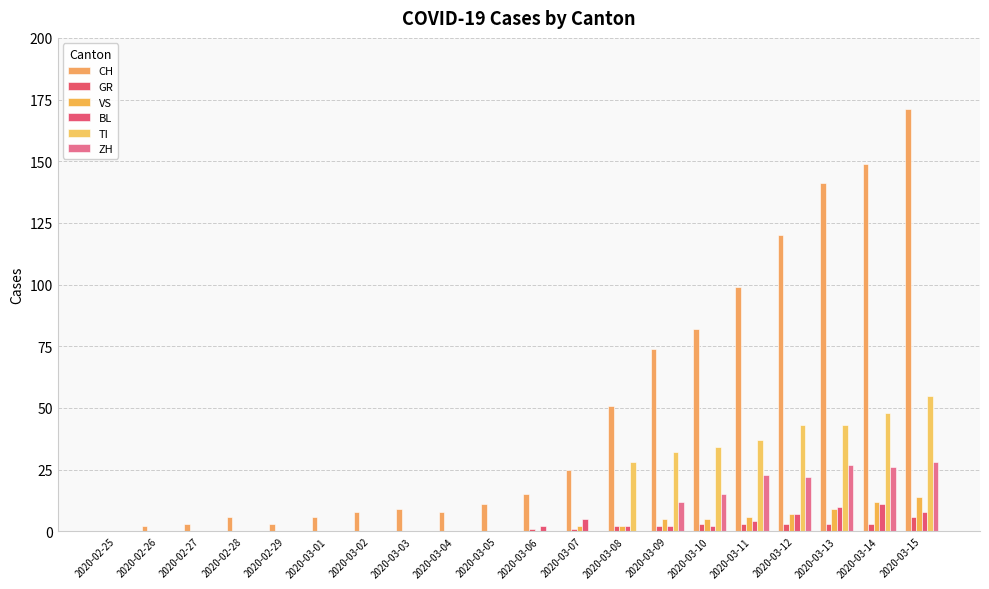

Reading left to right, list all the values displayed in this chart.

CH: 2020-02-25=0	2020-02-26=2	2020-02-27=3	2020-02-28=6	2020-02-29=3	2020-03-01=6	2020-03-02=8	2020-03-03=9	2020-03-04=8	2020-03-05=11	2020-03-06=15	2020-03-07=25	2020-03-08=51	2020-03-09=74	2020-03-10=82	2020-03-11=99	2020-03-12=120	2020-03-13=141	2020-03-14=149	2020-03-15=171
GR: 2020-02-25=0	2020-02-26=0	2020-02-27=0	2020-02-28=0	2020-02-29=0	2020-03-01=0	2020-03-02=0	2020-03-03=0	2020-03-04=0	2020-03-05=0	2020-03-06=1	2020-03-07=1	2020-03-08=2	2020-03-09=2	2020-03-10=3	2020-03-11=3	2020-03-12=3	2020-03-13=3	2020-03-14=3	2020-03-15=6
VS: 2020-02-25=0	2020-02-26=0	2020-02-27=0	2020-02-28=0	2020-02-29=0	2020-03-01=0	2020-03-02=0	2020-03-03=0	2020-03-04=0	2020-03-05=0	2020-03-06=0	2020-03-07=2	2020-03-08=2	2020-03-09=5	2020-03-10=5	2020-03-11=6	2020-03-12=7	2020-03-13=9	2020-03-14=12	2020-03-15=14
BL: 2020-02-25=0	2020-02-26=0	2020-02-27=0	2020-02-28=0	2020-02-29=0	2020-03-01=0	2020-03-02=0	2020-03-03=0	2020-03-04=0	2020-03-05=0	2020-03-06=2	2020-03-07=5	2020-03-08=2	2020-03-09=2	2020-03-10=2	2020-03-11=4	2020-03-12=7	2020-03-13=10	2020-03-14=11	2020-03-15=8
TI: 2020-02-25=0	2020-02-26=0	2020-02-27=0	2020-02-28=0	2020-02-29=0	2020-03-01=0	2020-03-02=0	2020-03-03=0	2020-03-04=0	2020-03-05=0	2020-03-06=0	2020-03-07=0	2020-03-08=28	2020-03-09=32	2020-03-10=34	2020-03-11=37	2020-03-12=43	2020-03-13=43	2020-03-14=48	2020-03-15=55
ZH: 2020-02-25=0	2020-02-26=0	2020-02-27=0	2020-02-28=0	2020-02-29=0	2020-03-01=0	2020-03-02=0	2020-03-03=0	2020-03-04=0	2020-03-05=0	2020-03-06=0	2020-03-07=0	2020-03-08=0	2020-03-09=12	2020-03-10=15	2020-03-11=23	2020-03-12=22	2020-03-13=27	2020-03-14=26	2020-03-15=28